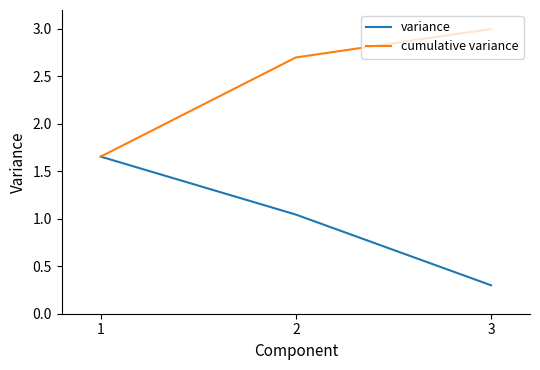

Rank the series by their maximum value, from highest to lowest.

cumulative variance, variance